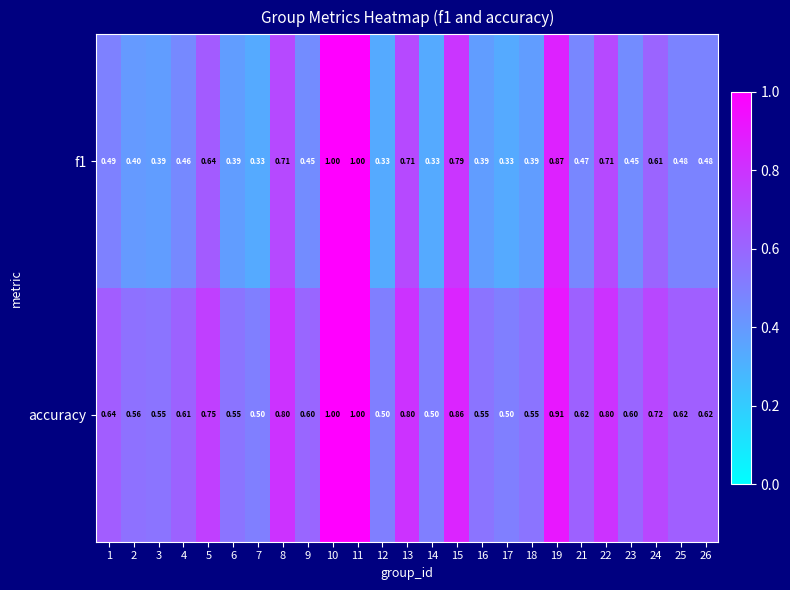

Which series has the largest total across all categories?

accuracy